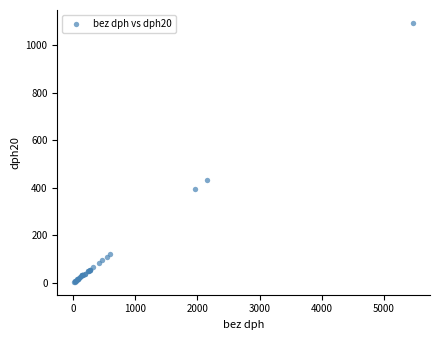

What Y value in the scatter plot is closest to 548?

430.3